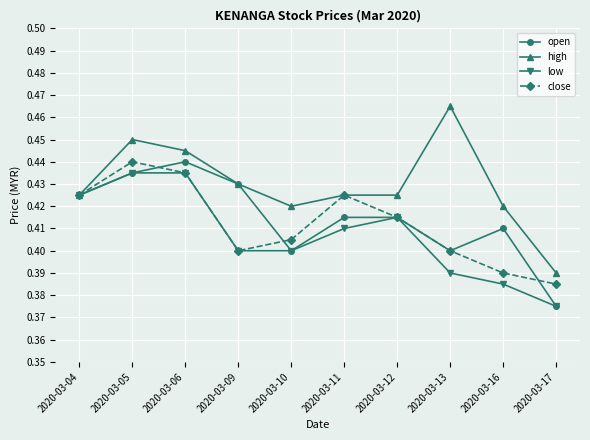

At how many categories does at least one series exceed 0?

10